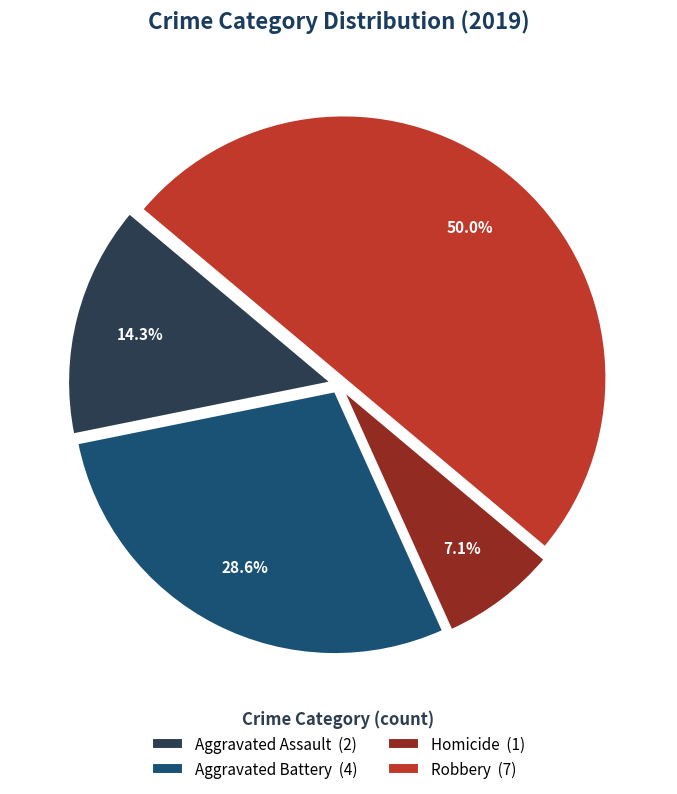

Rank the categories by value from highest to lowest.

Robbery, Aggravated Battery, Aggravated Assault, Homicide